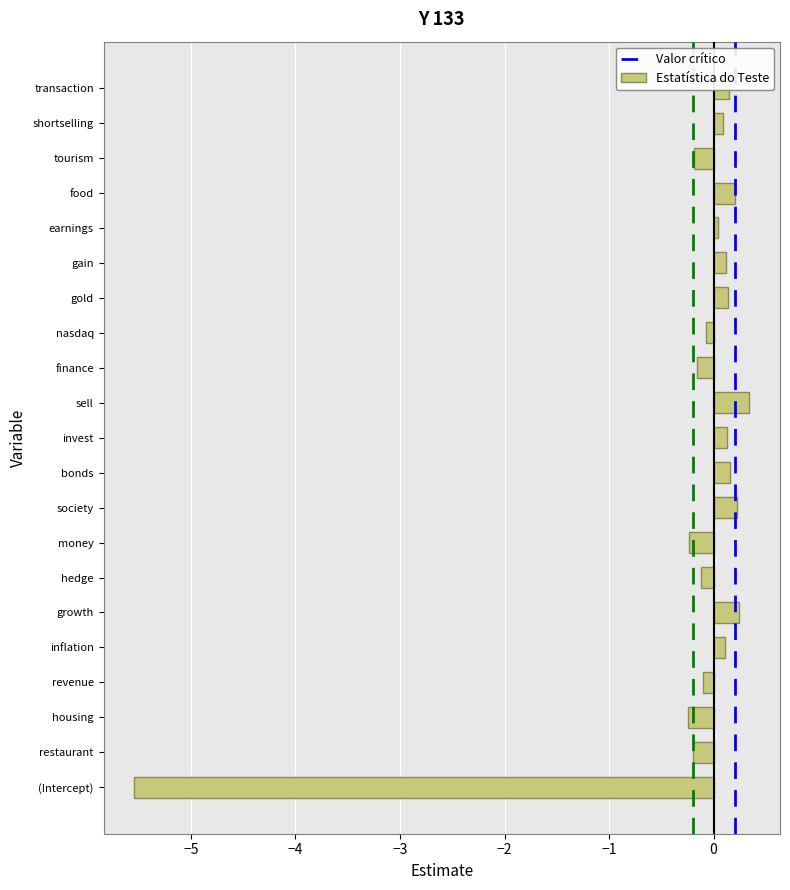

What is the sum of all values?

-4.9